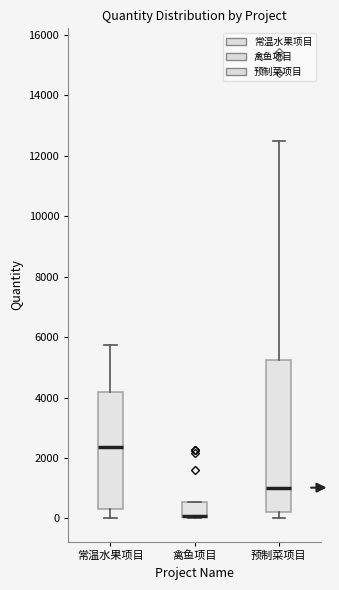

Reading left to right, read every box against the y-axis: the position of its median line, the range the box covers, and the ends of its whiskers. The values are not printed on the chart, so give them approximately, as read against the axis.

常温水果项目: median 2400, box 200 to 4200, whiskers 0 to 5800
禽鱼项目: median 0 (drawn on the box's lower edge), box 0 to 600, whiskers 0 to 600
预制菜项目: median 1000, box 200 to 5200, whiskers 0 to 12600